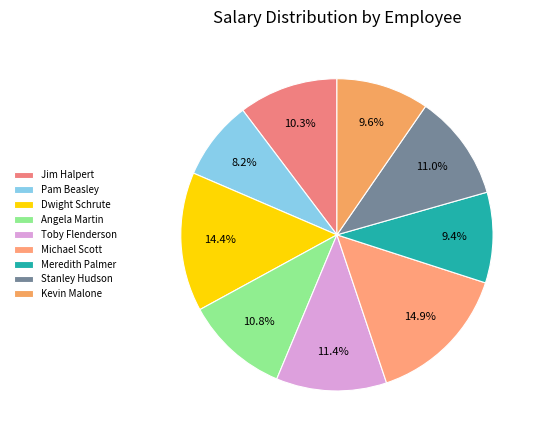

How many slices are in this pie chart?

9